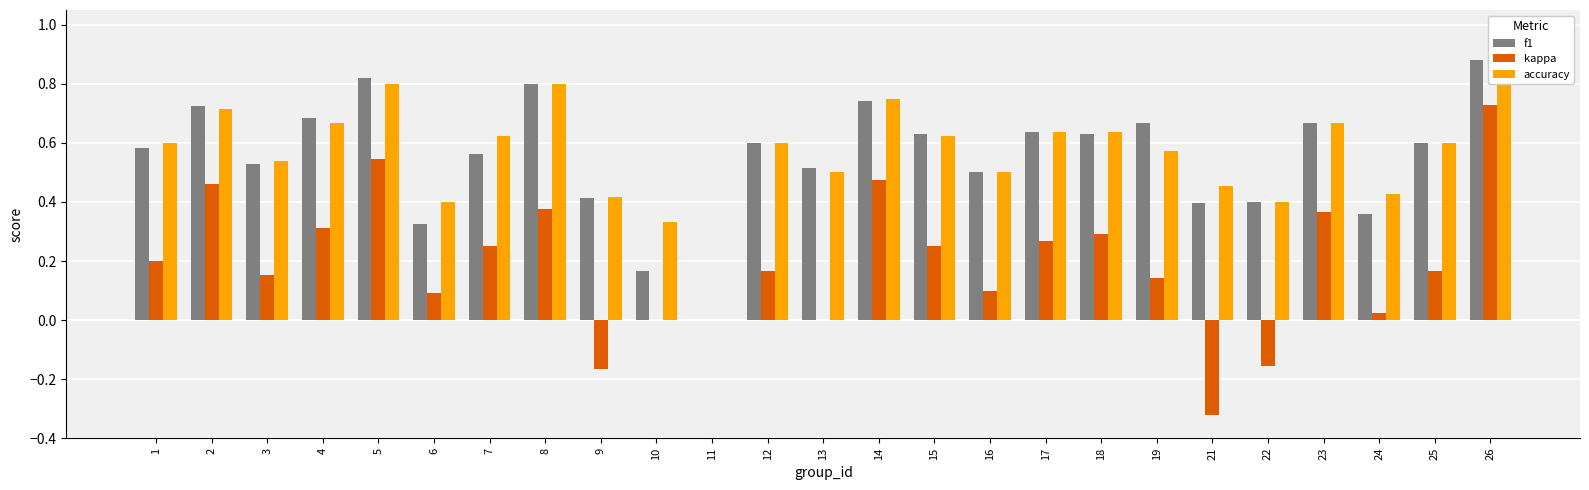

True or false: kappa has a value of 0.3 at 18.

True